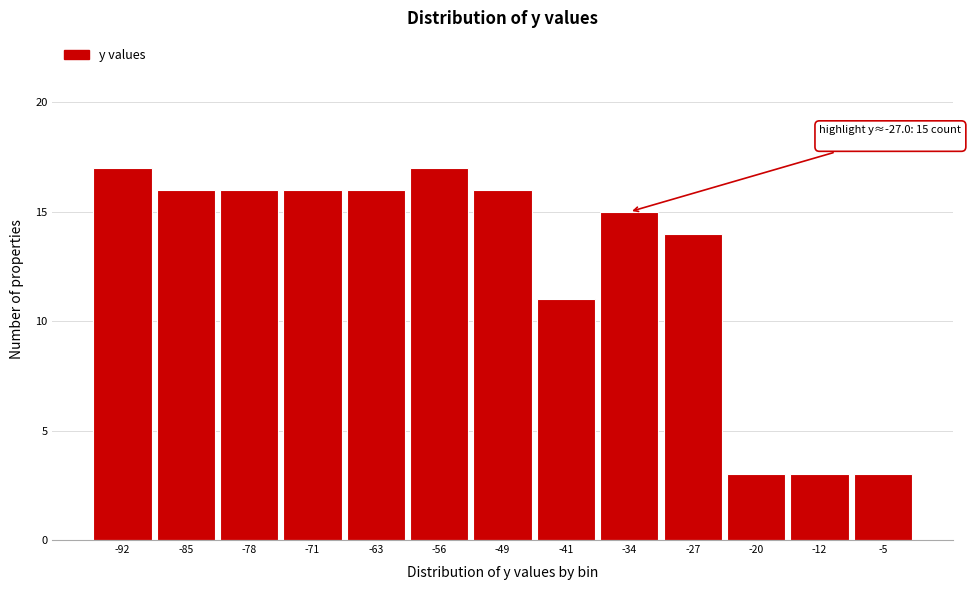

Reading right to left, what are all the values shown in this chart?

3	3	3	14	15	11	16	17	16	16	16	16	17